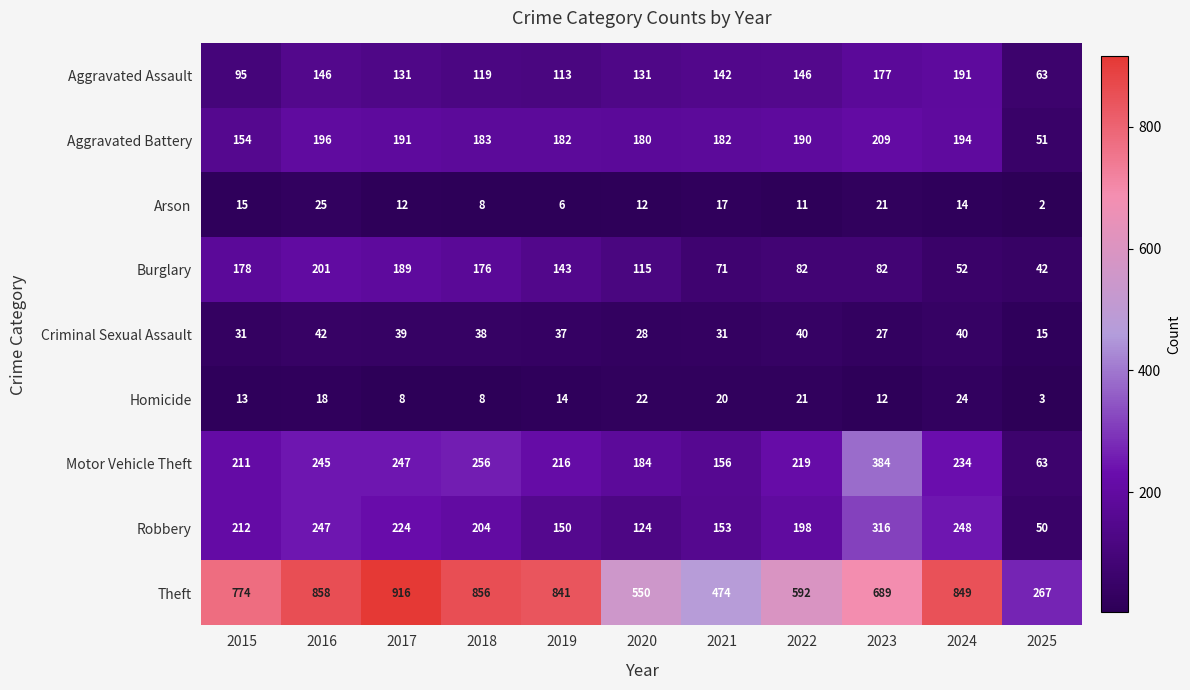

Rank the series at 2024 from lowest to highest value.

Arson, Homicide, Criminal Sexual Assault, Burglary, Aggravated Assault, Aggravated Battery, Motor Vehicle Theft, Robbery, Theft